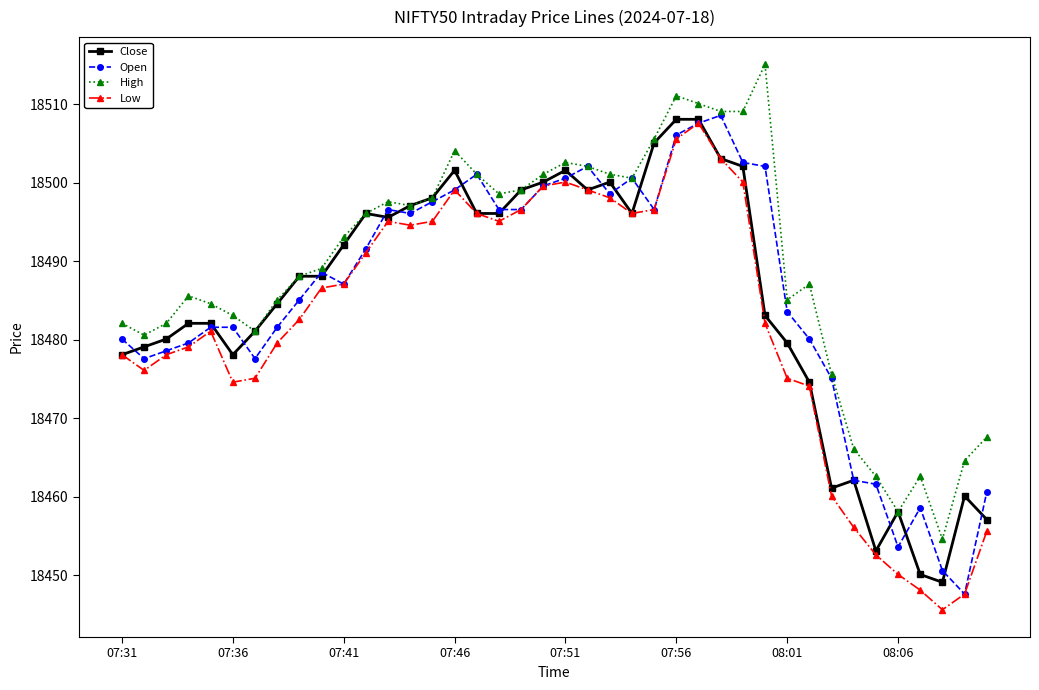

True or false: Open has more than 2 interior local peaks.

True